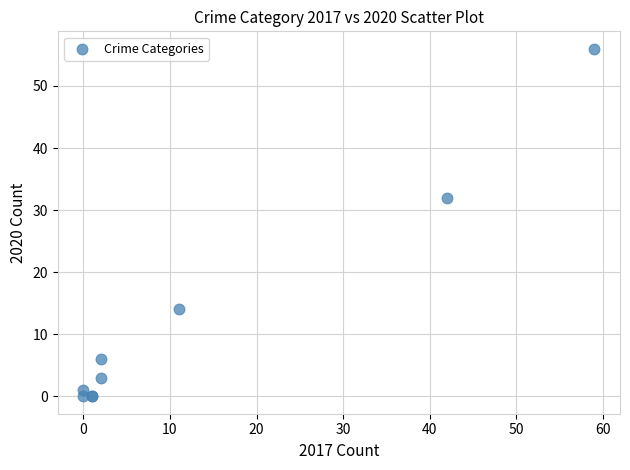

What Y value in the scatter plot is closest to 28?

32